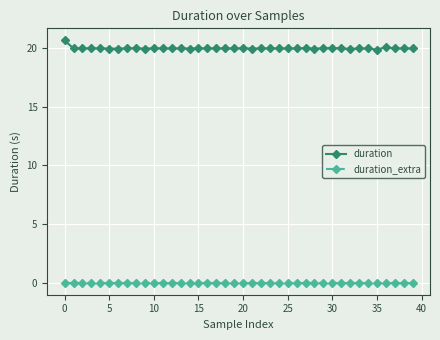

Rank the series by their maximum value, from highest to lowest.

duration, duration_extra